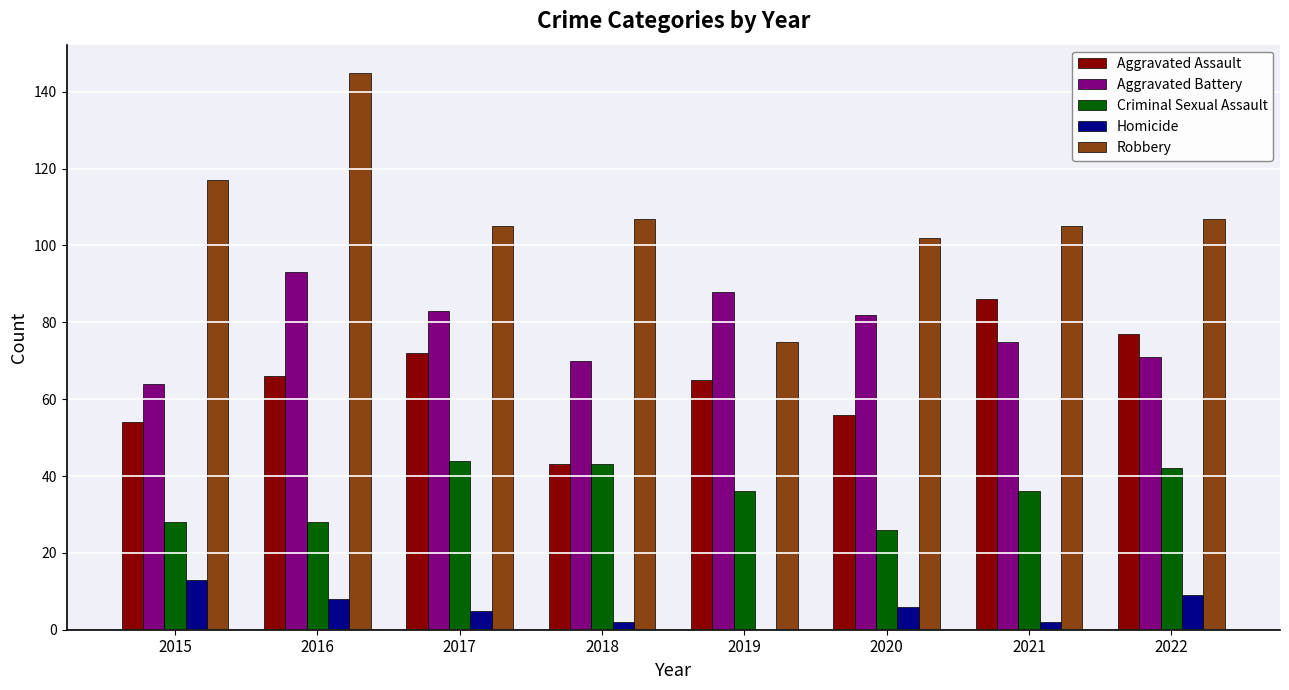

Reading left to right, extract all data points from this chart.

Aggravated Assault: 54	66	72	43	65	56	86	77
Aggravated Battery: 64	93	83	70	88	82	75	71
Criminal Sexual Assault: 28	28	44	43	36	26	36	42
Homicide: 13	8	5	2	0	6	2	9
Robbery: 117	145	105	107	75	102	105	107